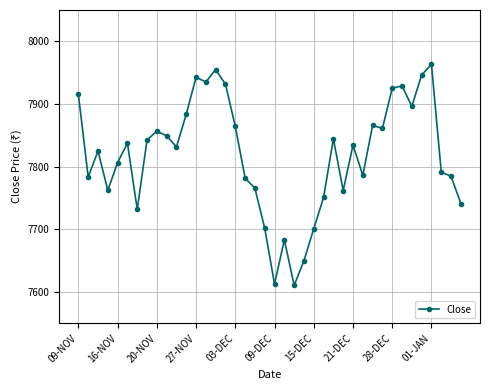

What is the value of the 32nd point from the left?

7861.1